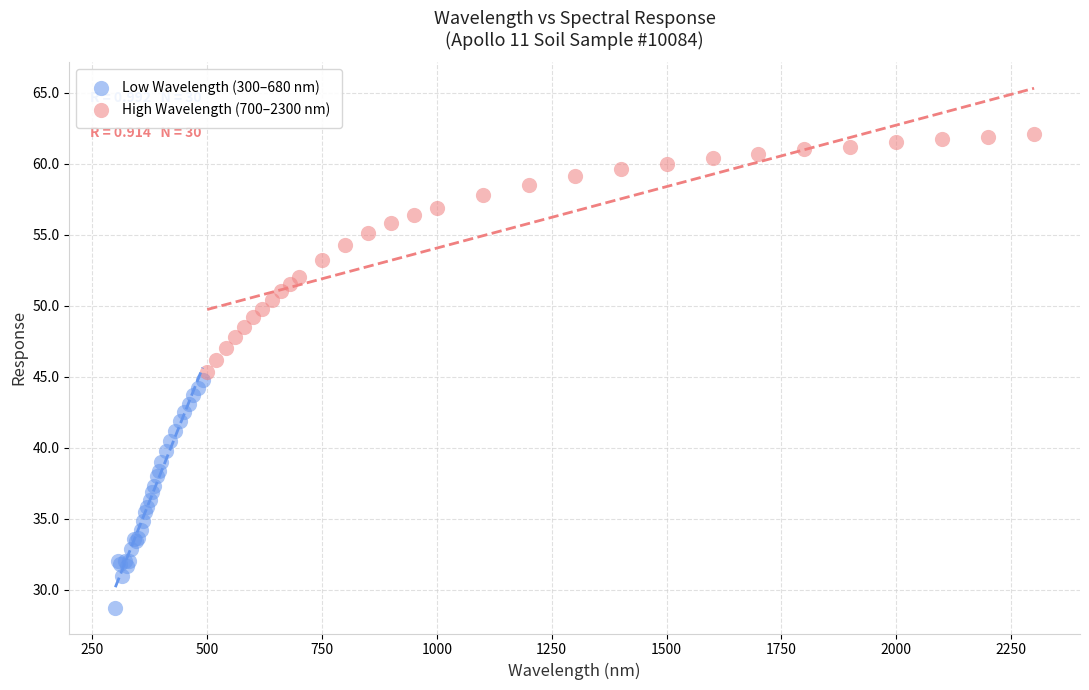

Which series has the widest spread of Y values?

High Wavelength (700–2300 nm)